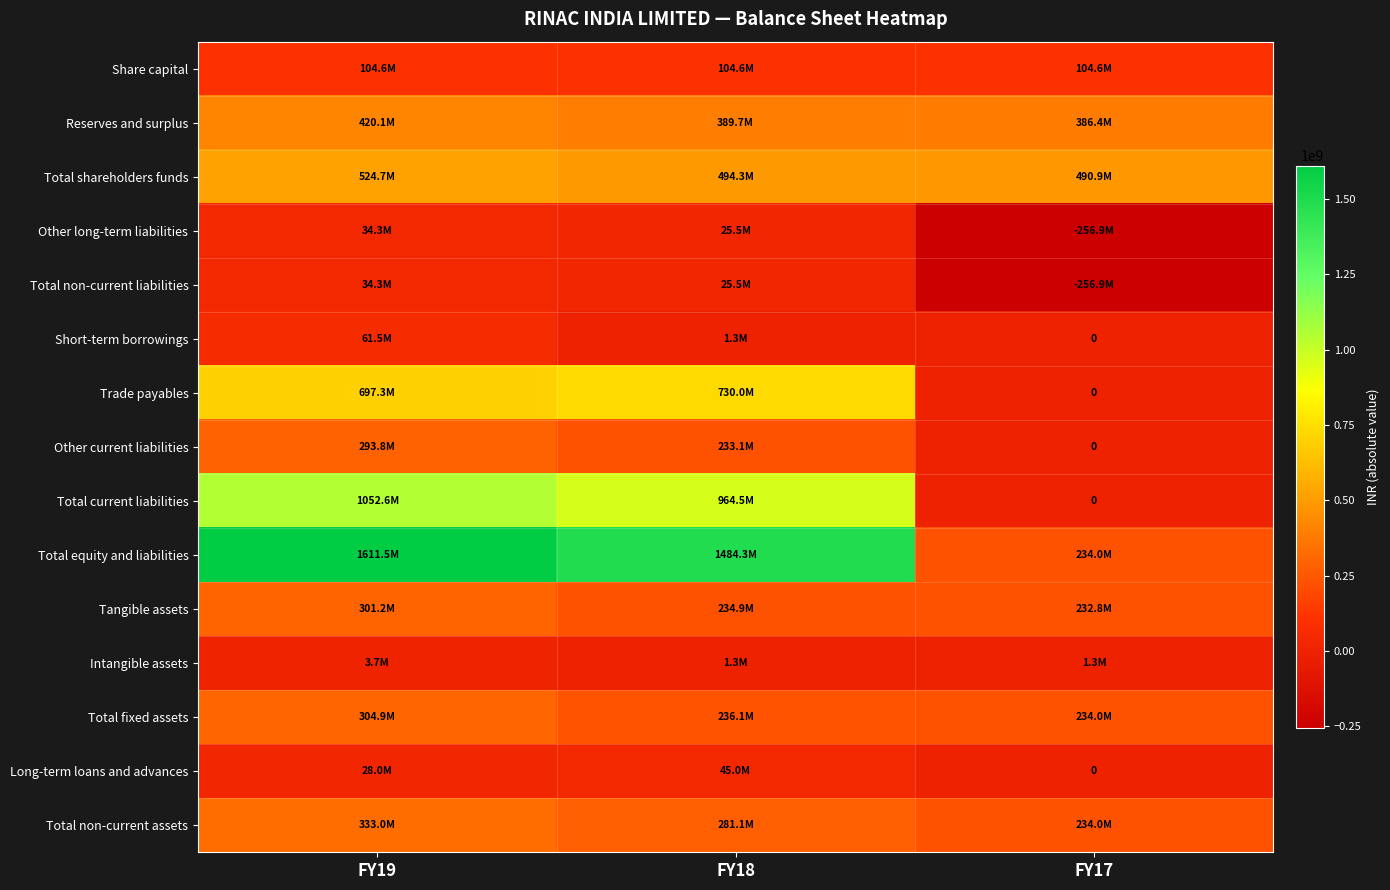

List the series in order of their peak value, lowest first.

Intangible assets, Other long-term liabilities, Total non-current liabilities, Long-term loans and advances, Short-term borrowings, Share capital, Other current liabilities, Tangible assets, Total fixed assets, Total non-current assets, Reserves and surplus, Total shareholders funds, Trade payables, Total current liabilities, Total equity and liabilities